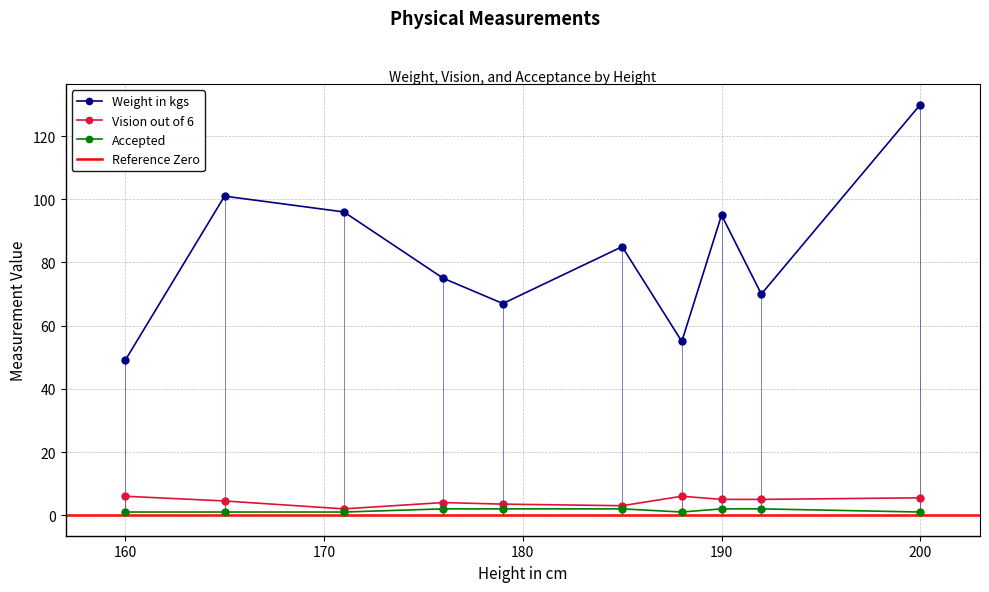

Count the number of categories in the chart.

10